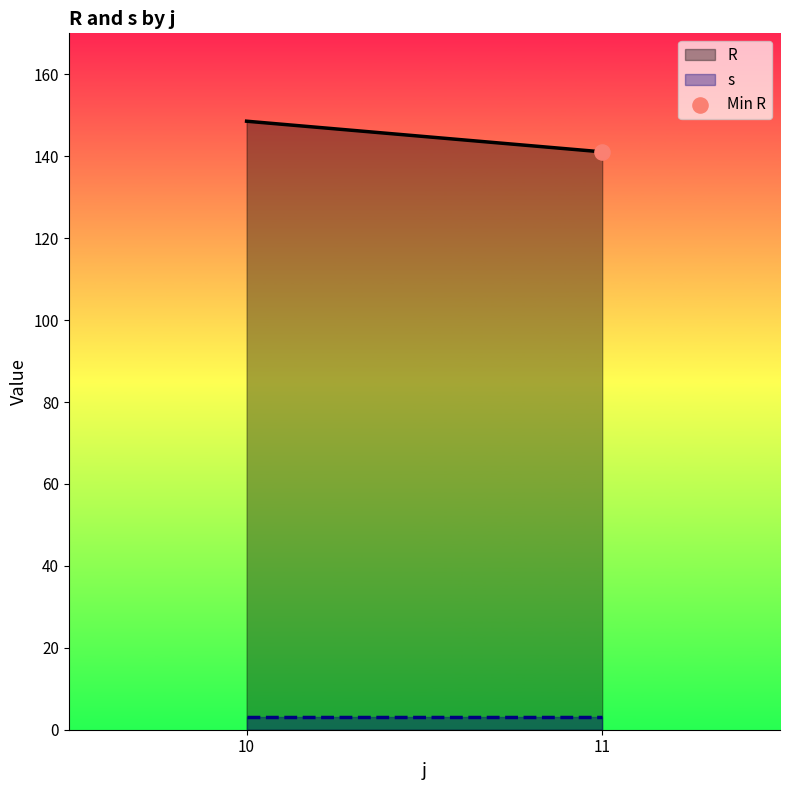

Which series has the widest spread of Y values?

R